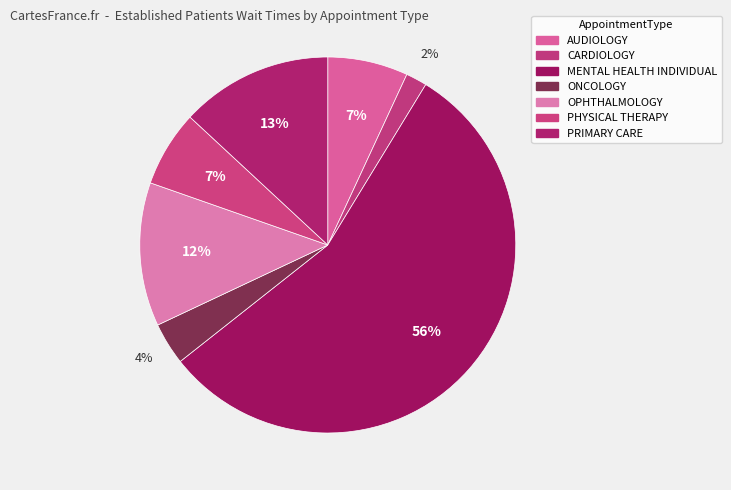

Is there a majority slice in this chart?

Yes